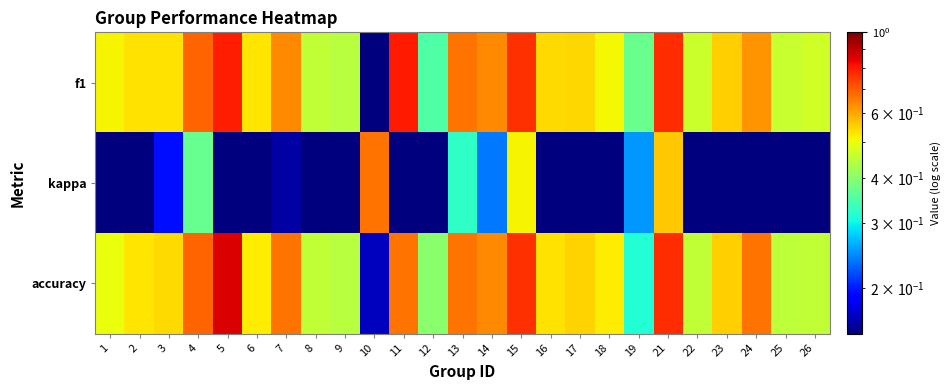

Which category has the lowest value across all series?

10